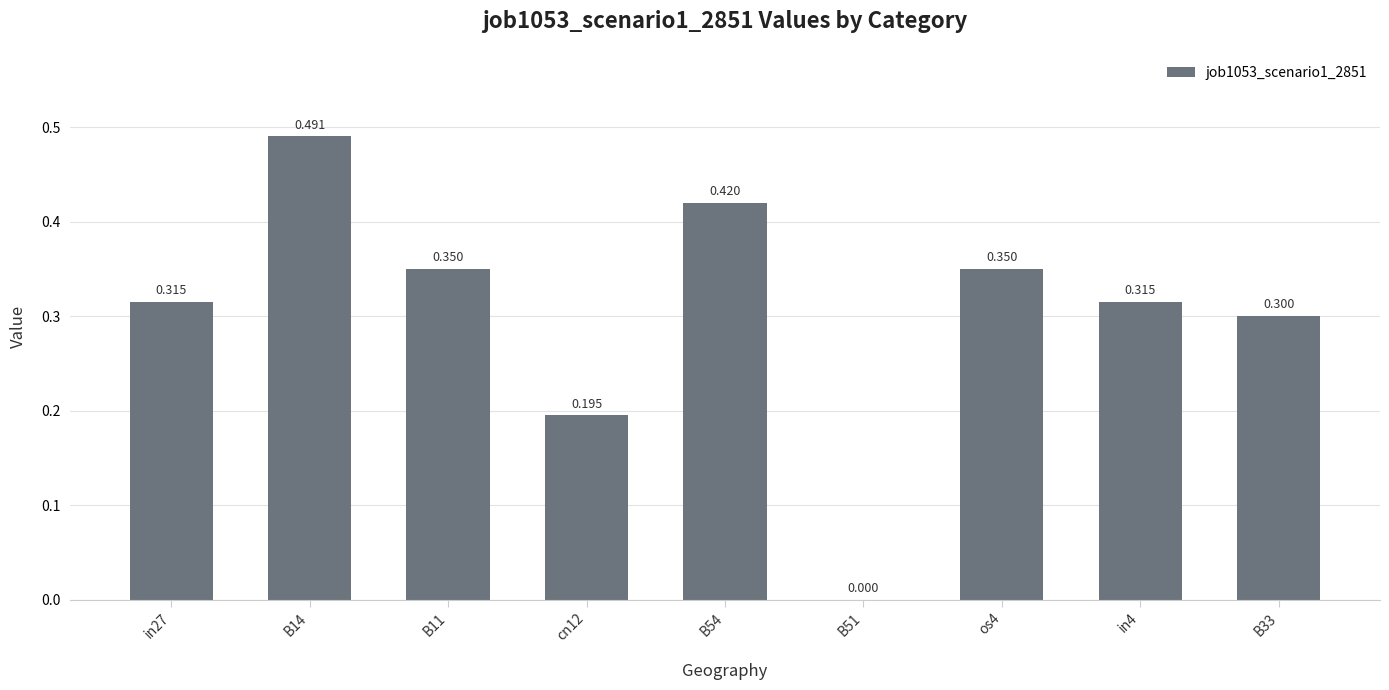

Rank the categories by value from lowest to highest.

B51, cn12, B33, in27, in4, B11, os4, B54, B14